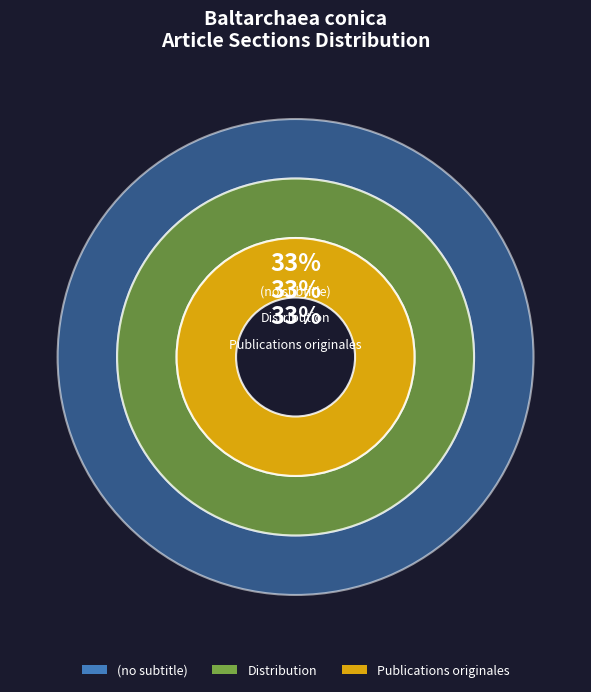

Does Publications originales account for over 50% of the chart?

Yes